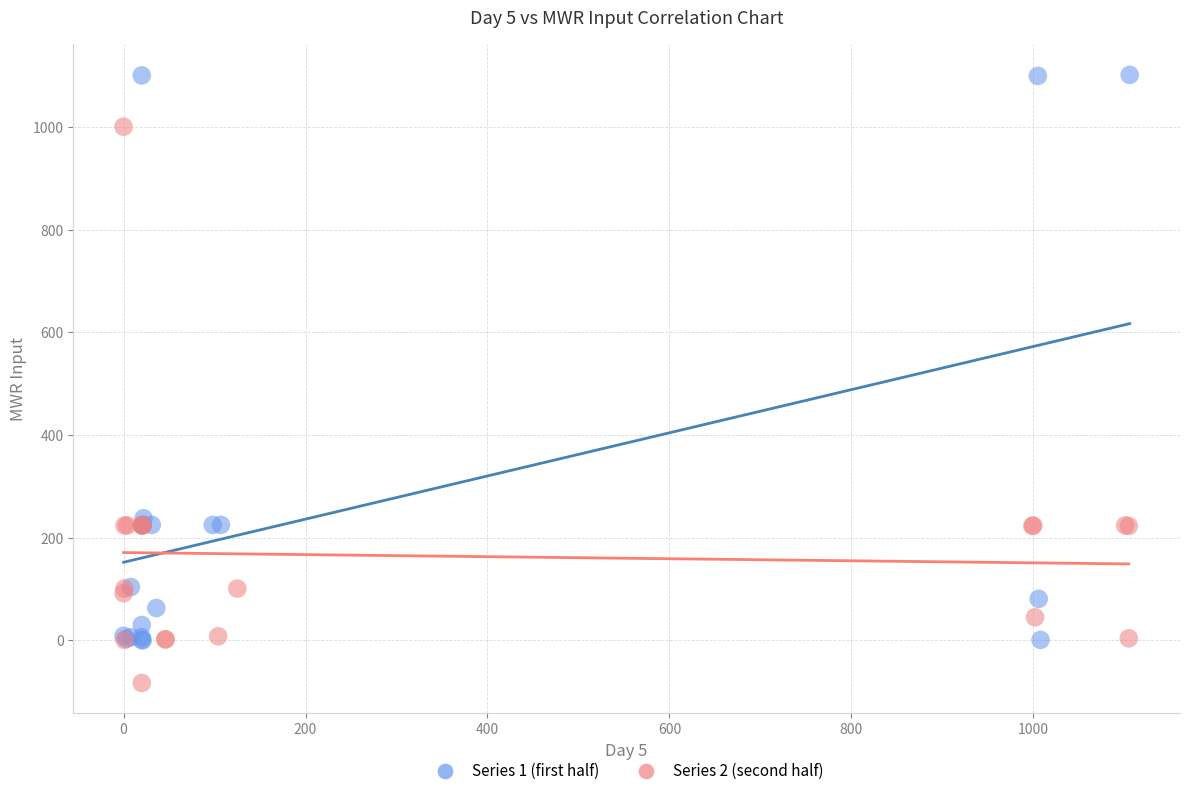

Which series contains the lowest Y value?

Series 2 (second half)